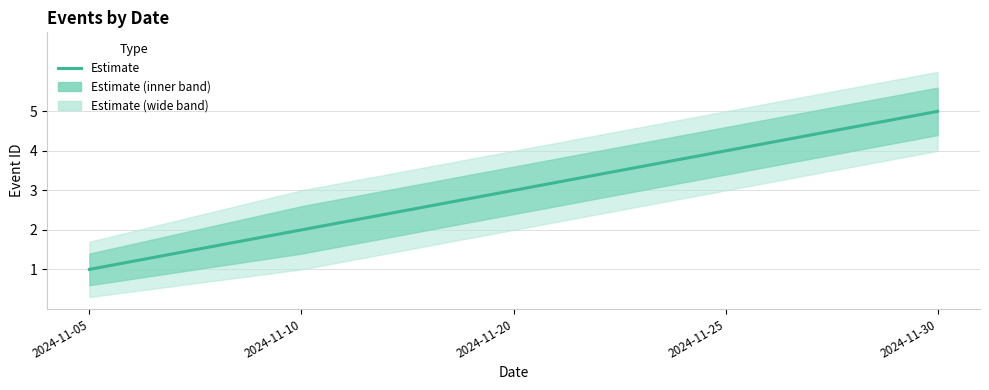

Reading left to right, list all the values displayed in this chart.

2024-11-05=1	2024-11-10=2	2024-11-20=3	2024-11-25=4	2024-11-30=5